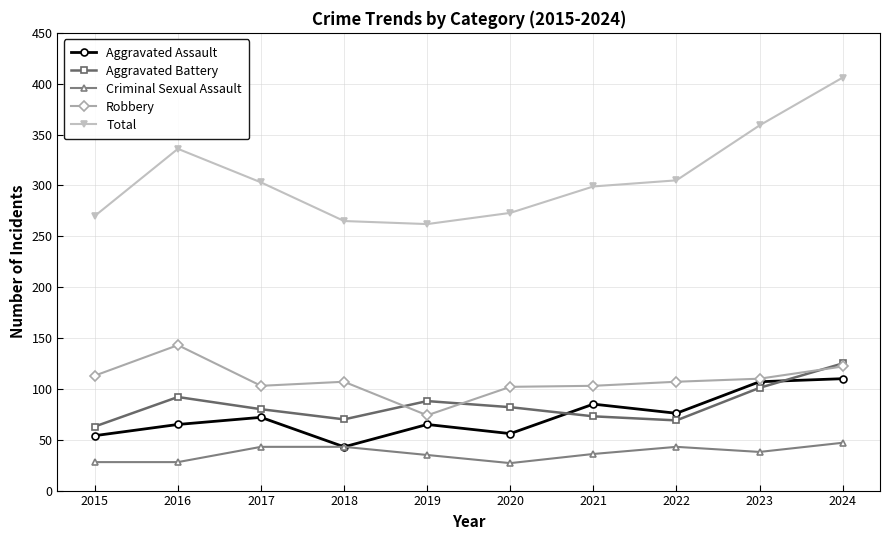

What is the value of the Robbery point at the 2nd from the left?

143